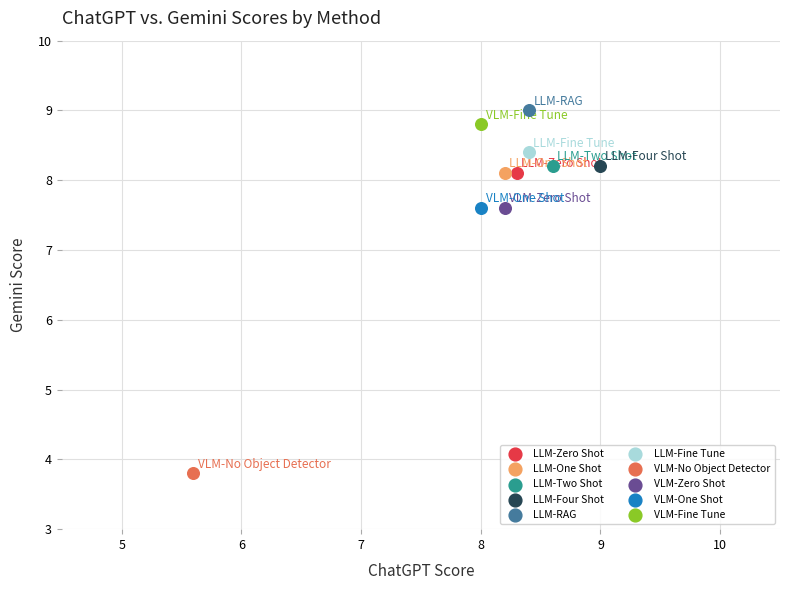

What are all the series names shown in the legend?

LLM-Zero Shot, LLM-One Shot, LLM-Two Shot, LLM-Four Shot, LLM-RAG, LLM-Fine Tune, VLM-No Object Detector, VLM-Zero Shot, VLM-One Shot, VLM-Fine Tune